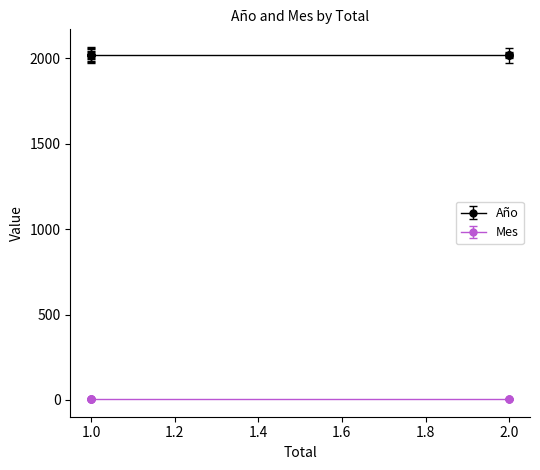

List the series in order of their peak value, highest first.

Año, Mes